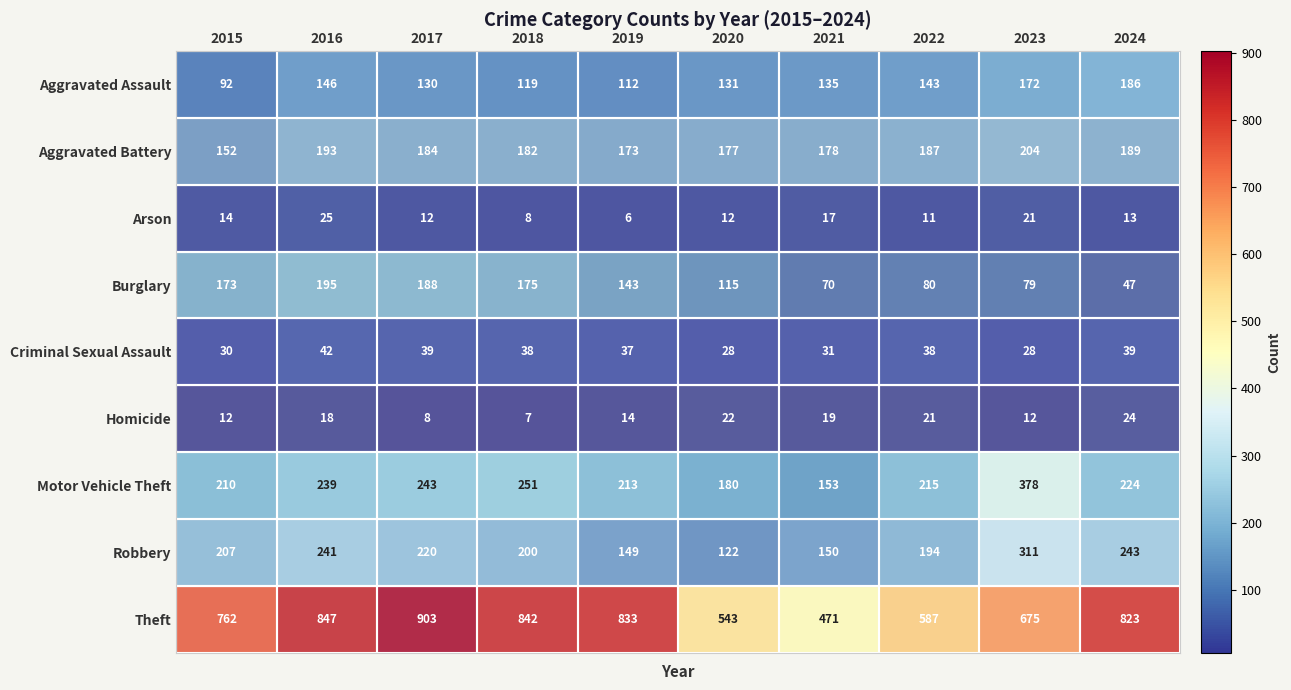

Which category has the highest value across all series?

2017